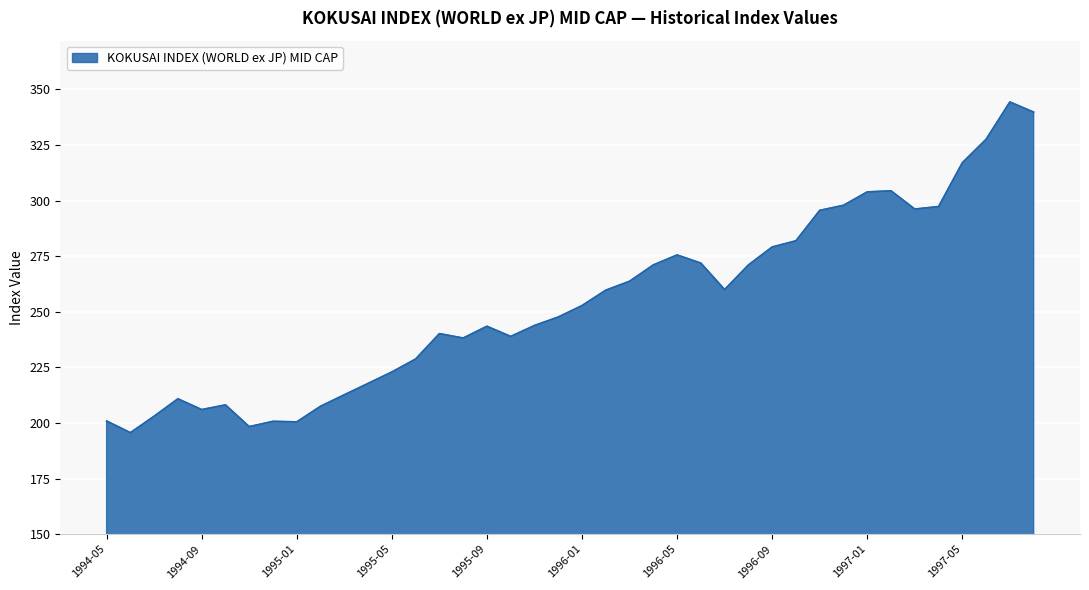

What is the difference between the maximum and minimum values?

148.7